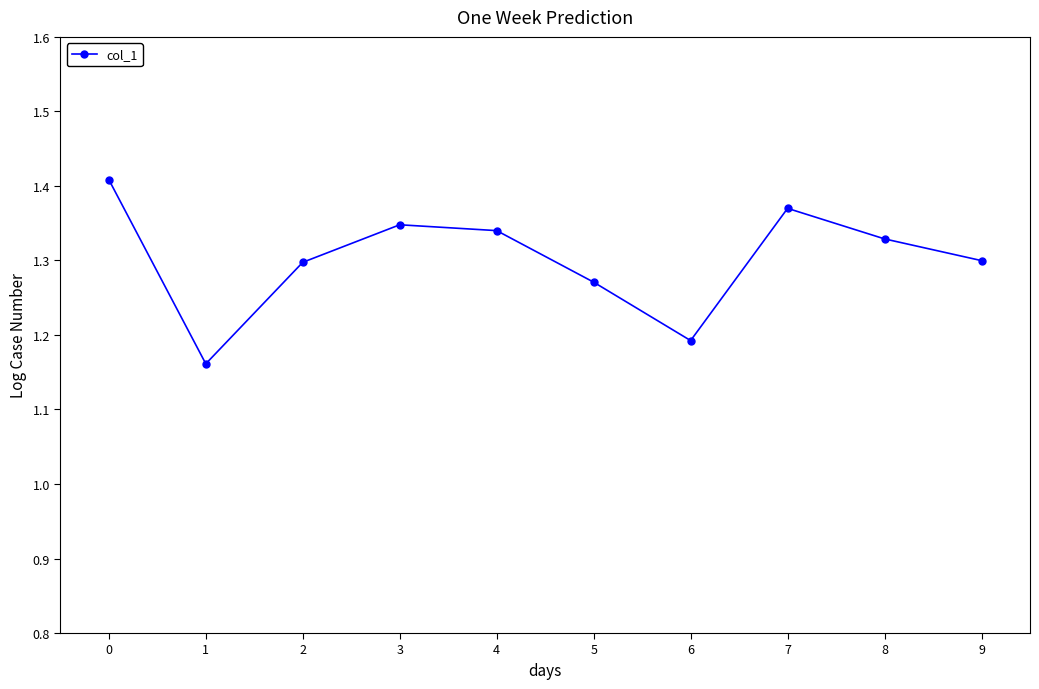

True or false: the data shows 0.4 at 9.

False